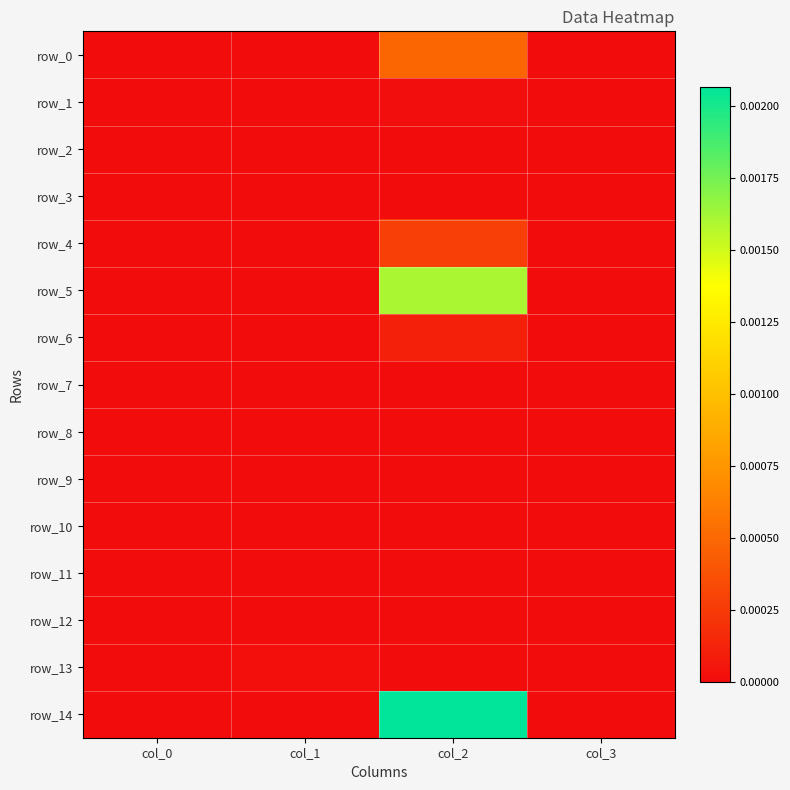

Is it true that row_13 equals 0.0 at col_2?

True